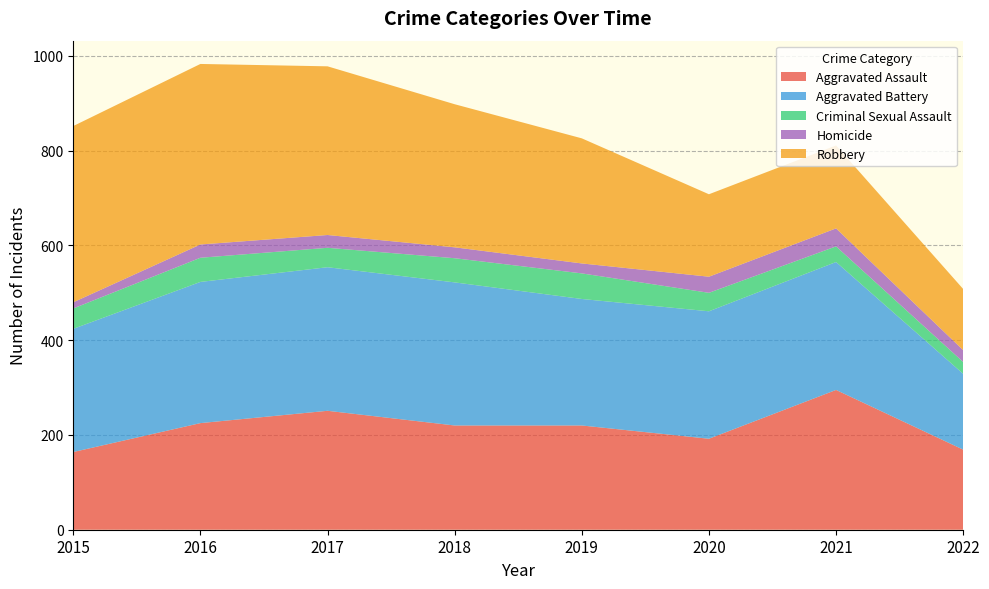

Reading right to left, what are all the values shown in this chart?

Aggravated Assault: 169	295	192	220	220	251	225	164
Aggravated Battery: 160	270	269	267	302	303	298	260
Criminal Sexual Assault: 25	33	39	54	51	41	51	43
Homicide: 25	38	34	21	23	27	28	13
Robbery: 129	175	174	264	302	356	381	372